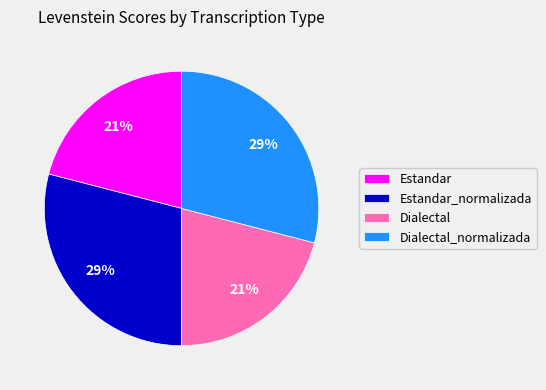

Do Estandar_normalizada and Dialectal_normalizada together represent more than half of the pie?

Yes